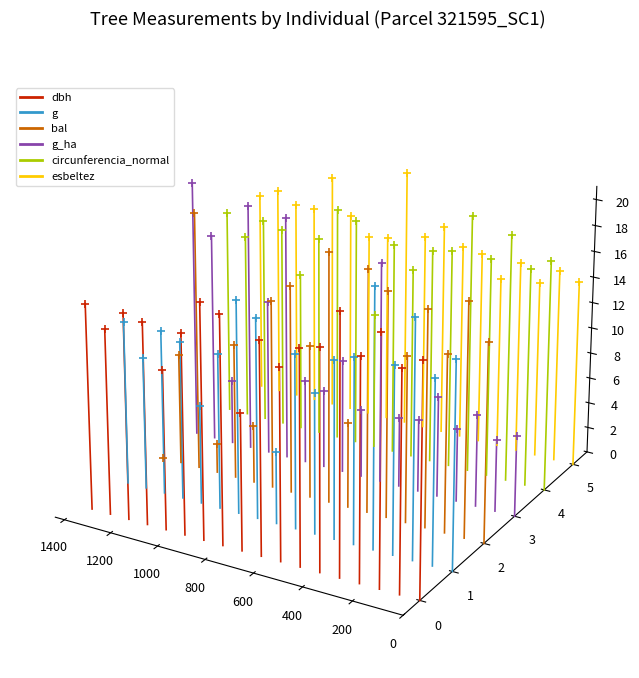

Which series reaches the minimum Y coordinate?

dbh